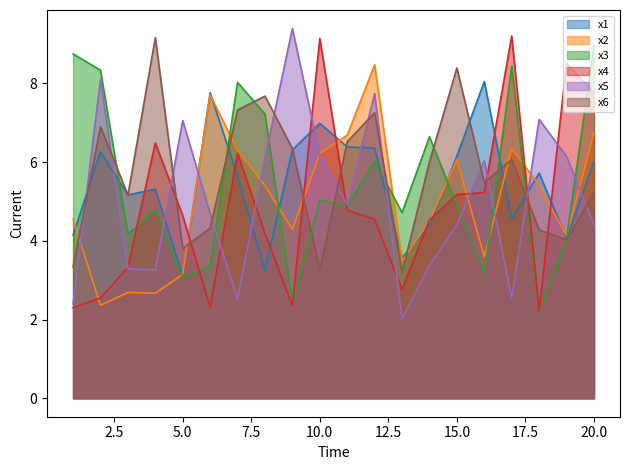

What is the value of the x3 point at the 5th from the left?

3.1